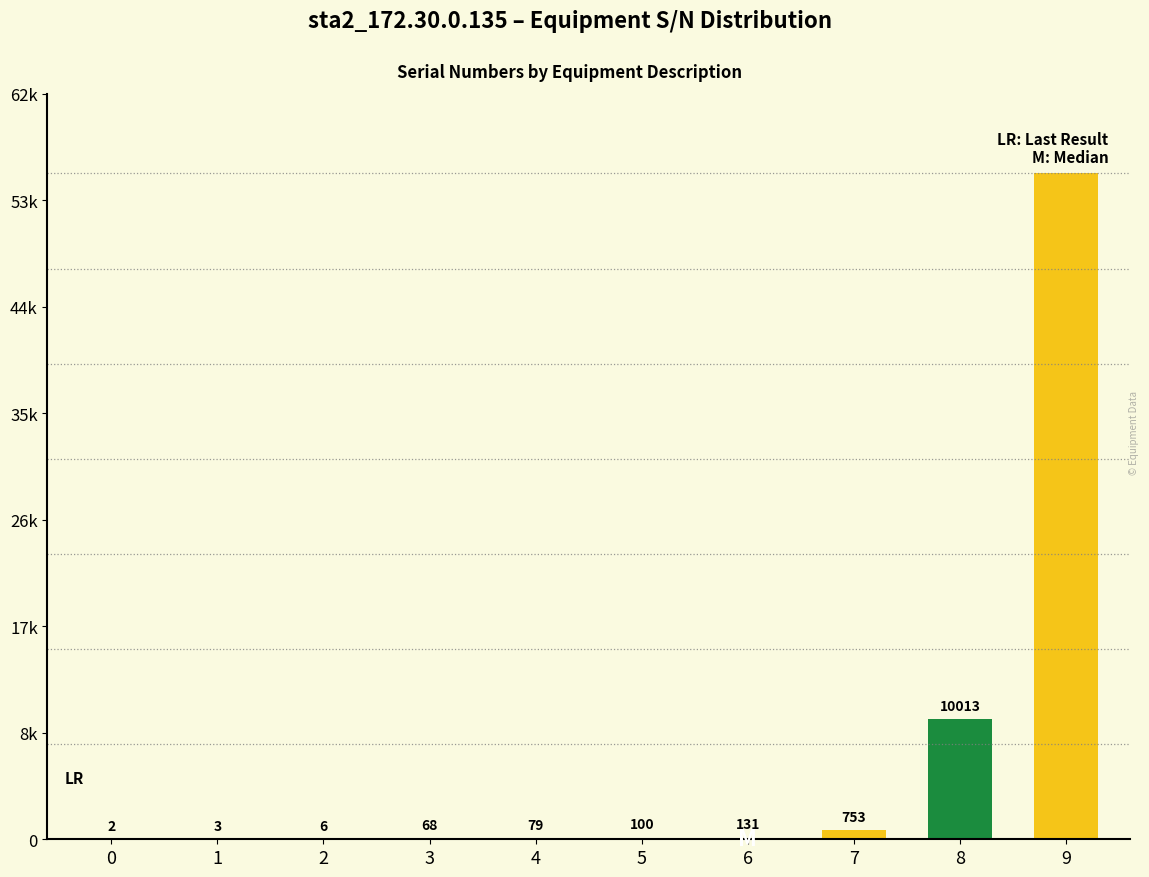

Reading left to right, what are all the values shown in this chart?

0=2	1=3	2=6	3=68	4=79	5=100	6=131	7=753	8=10013	9=55522